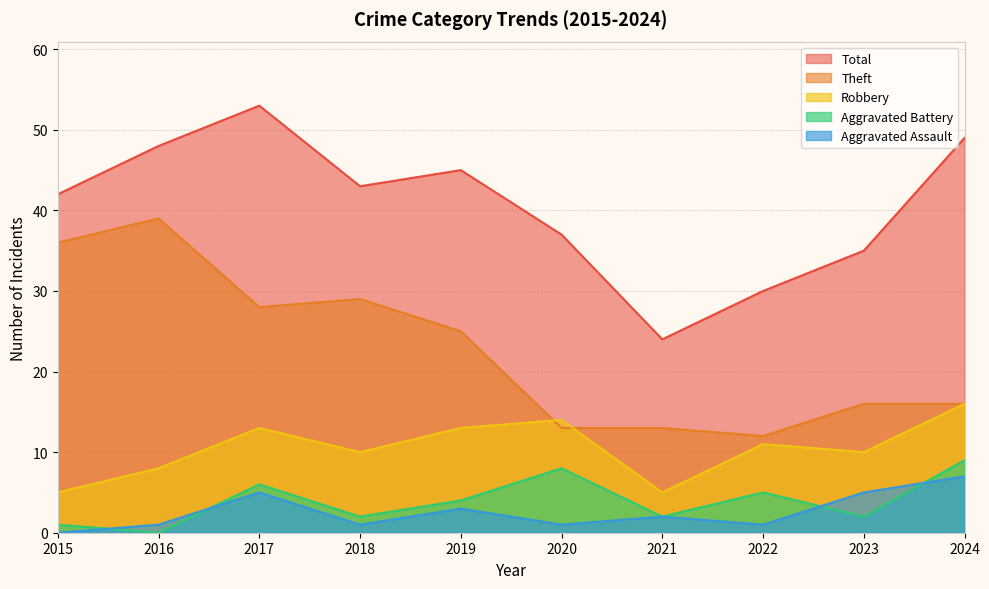

True or false: Total and Theft intersect in this chart.

False